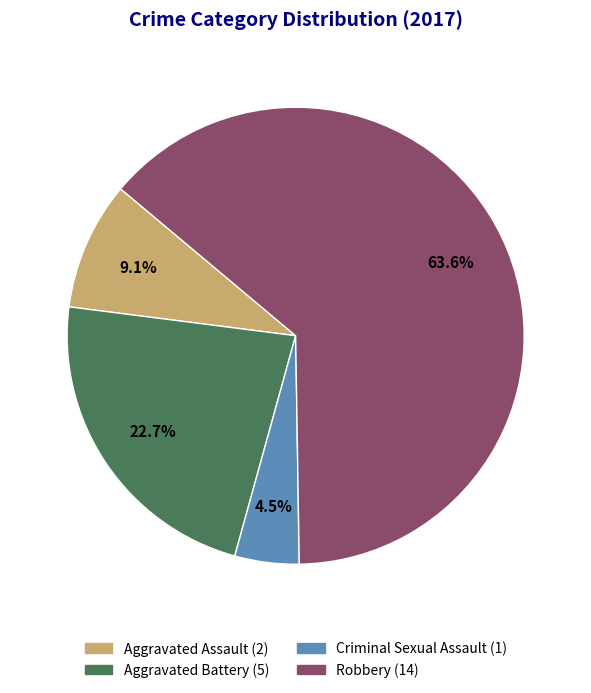

To the nearest percent, what portion does Aggravated Assault represent?

9%